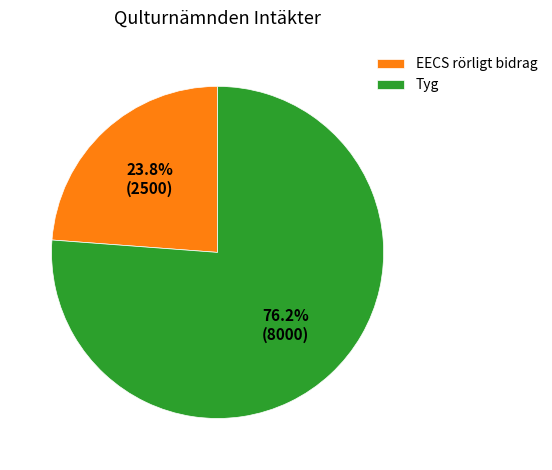

Is it true that EECS rörligt bidrag is 24% of the pie?

True